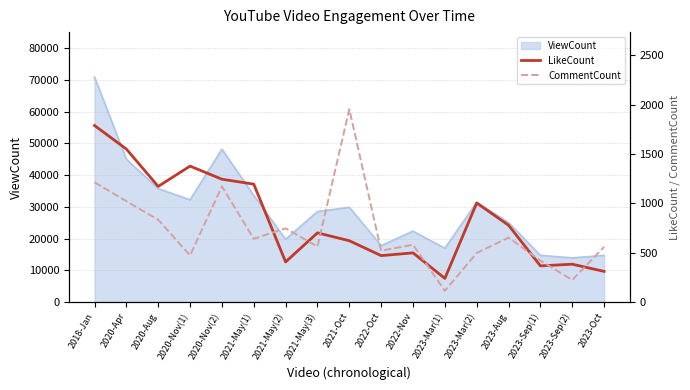

Between which two adjacent categories do LikeCount and CommentCount first intersect?

2021-May(1) and 2021-May(2)